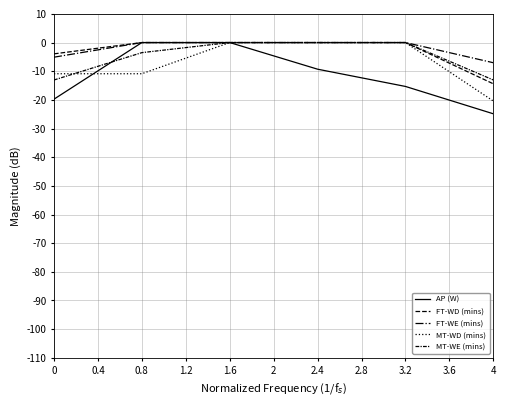

True or false: FT-WD (mins) has more than 2 points higher than both neighbors.

False